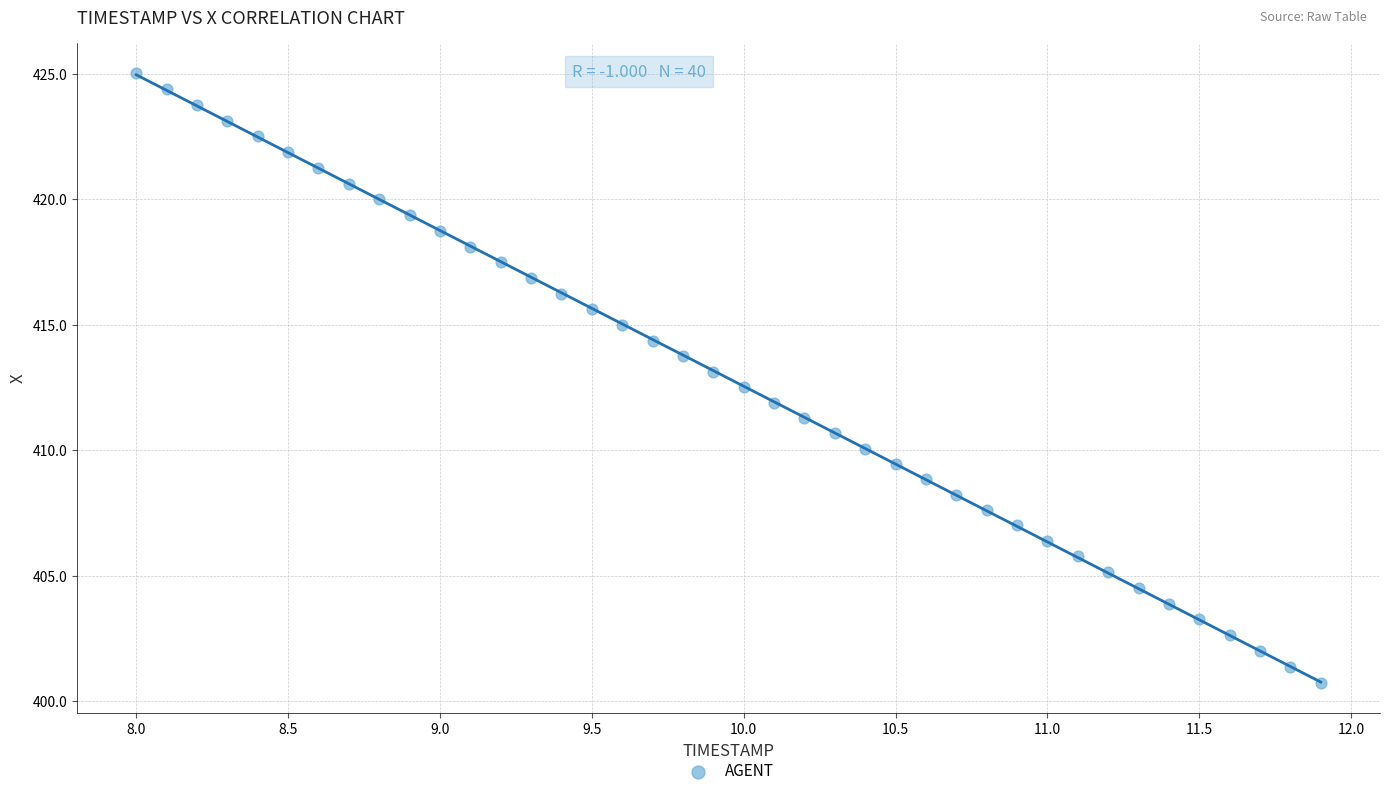

What is the range of X values (max minus min)?

3.9